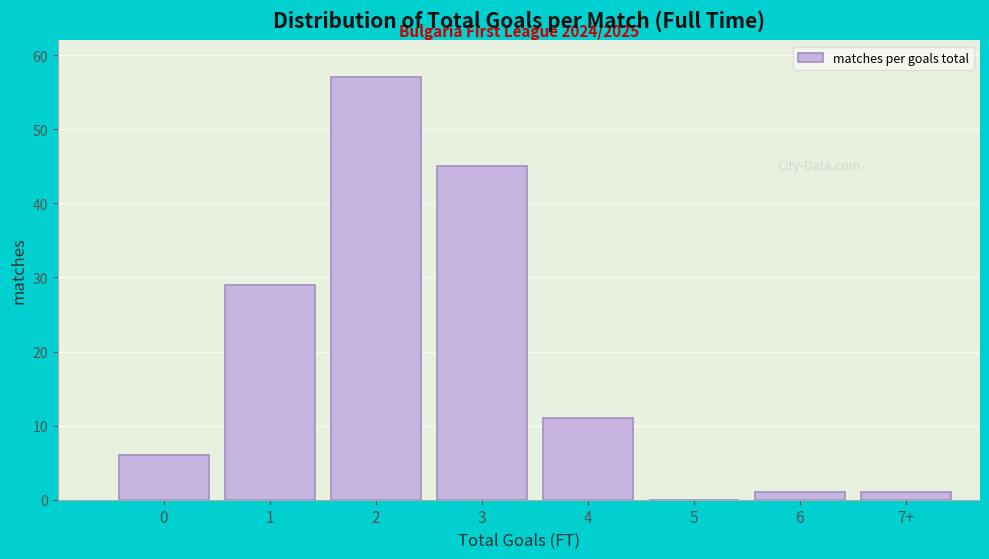

Reading left to right, transcribe all the data shown in this chart.

0=6	1=29	2=57	3=45	4=11	5=0	6=1	7+=1